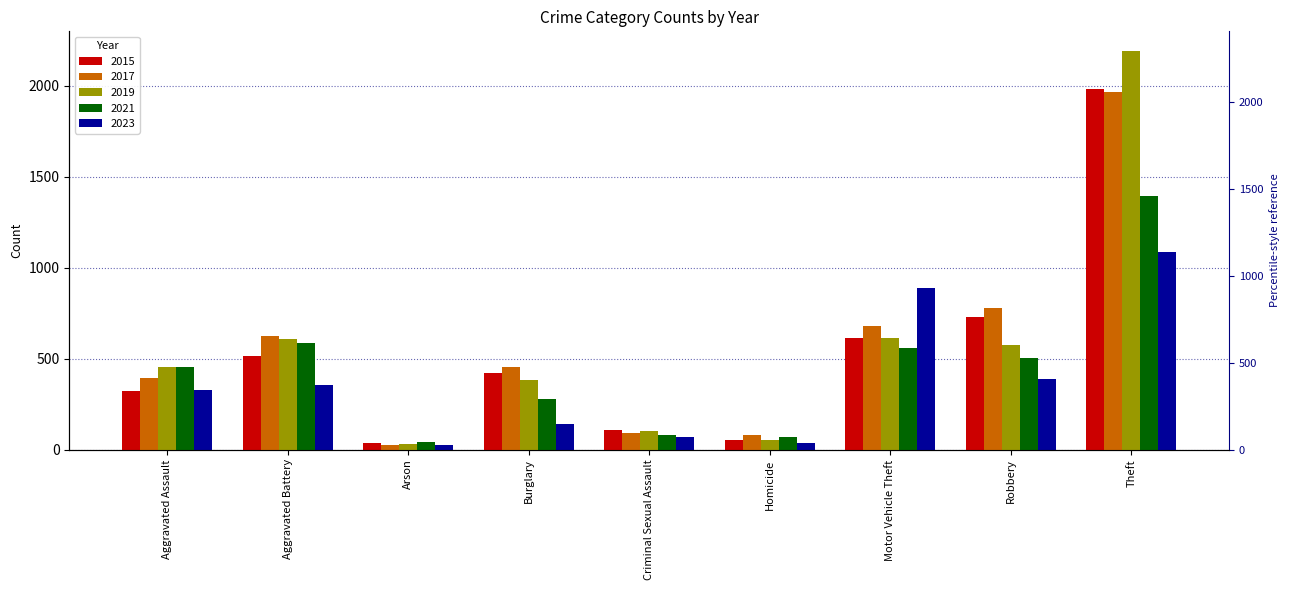

At which category is the sum across all series the highest?

Theft